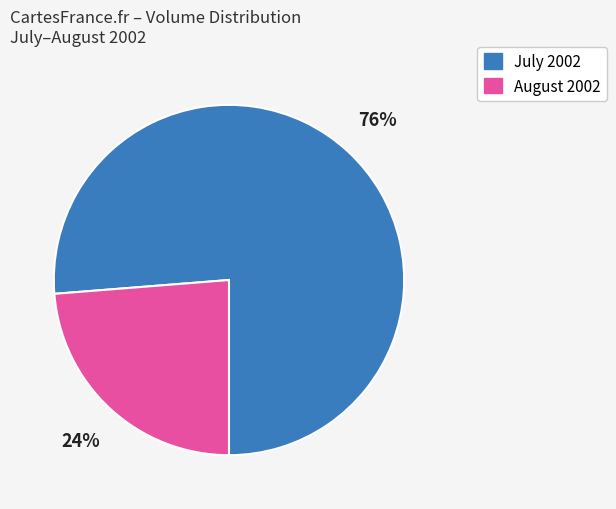

To the nearest percent, what is the average slice percentage?

50%